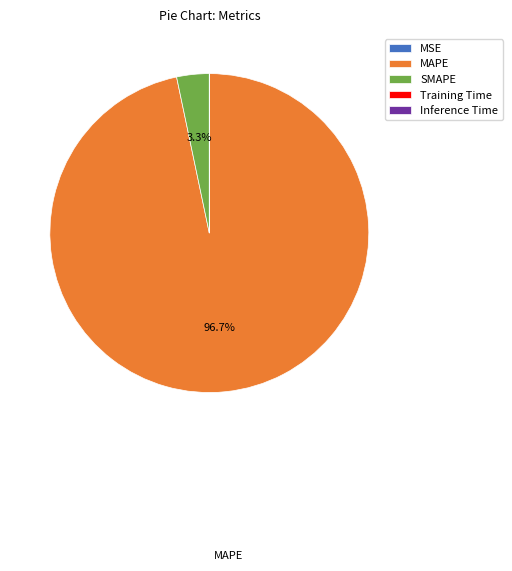

What percentage is the SMAPE slice, to the nearest percent?

3%